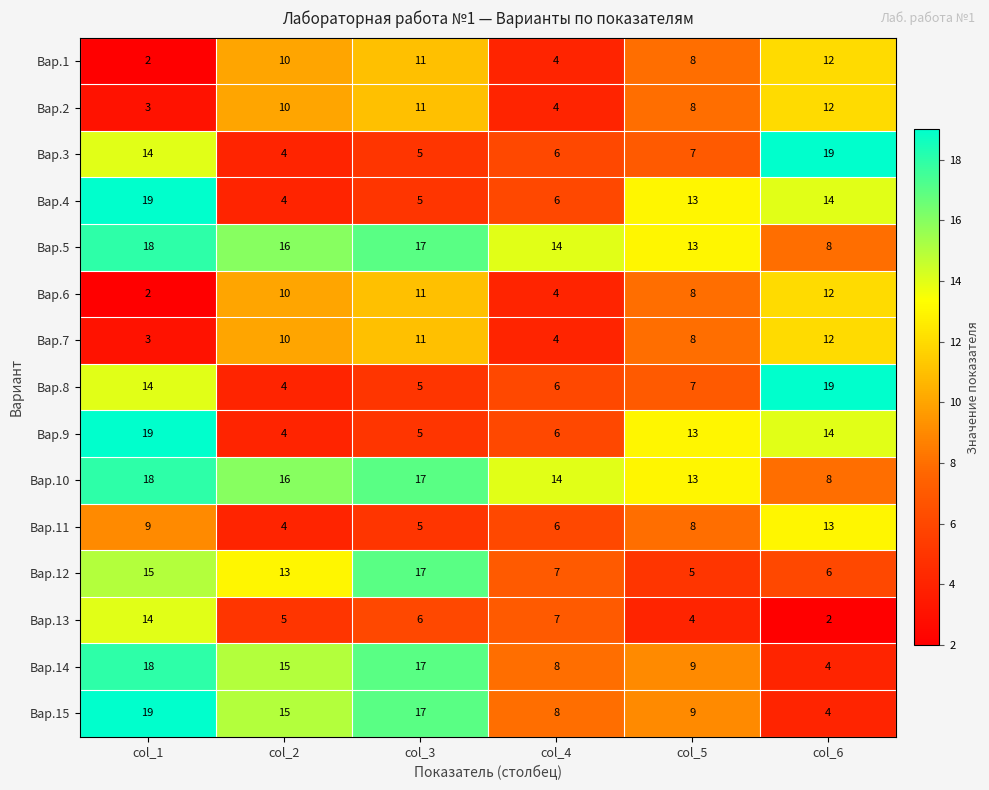

How many categories are shown in the chart?

6